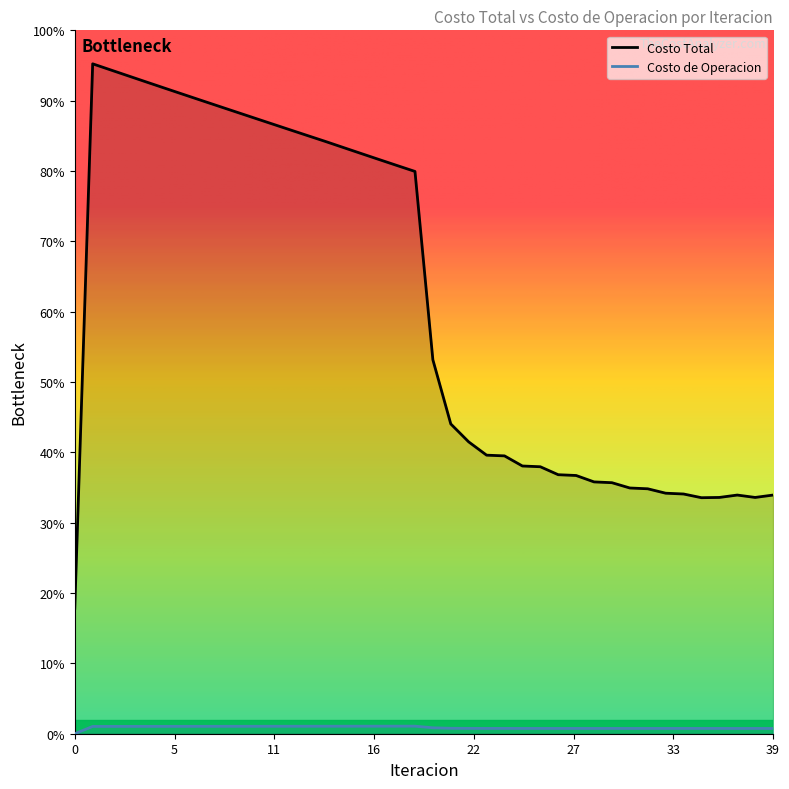

What are all the series names shown in the legend?

Costo Total, Costo de Operacion